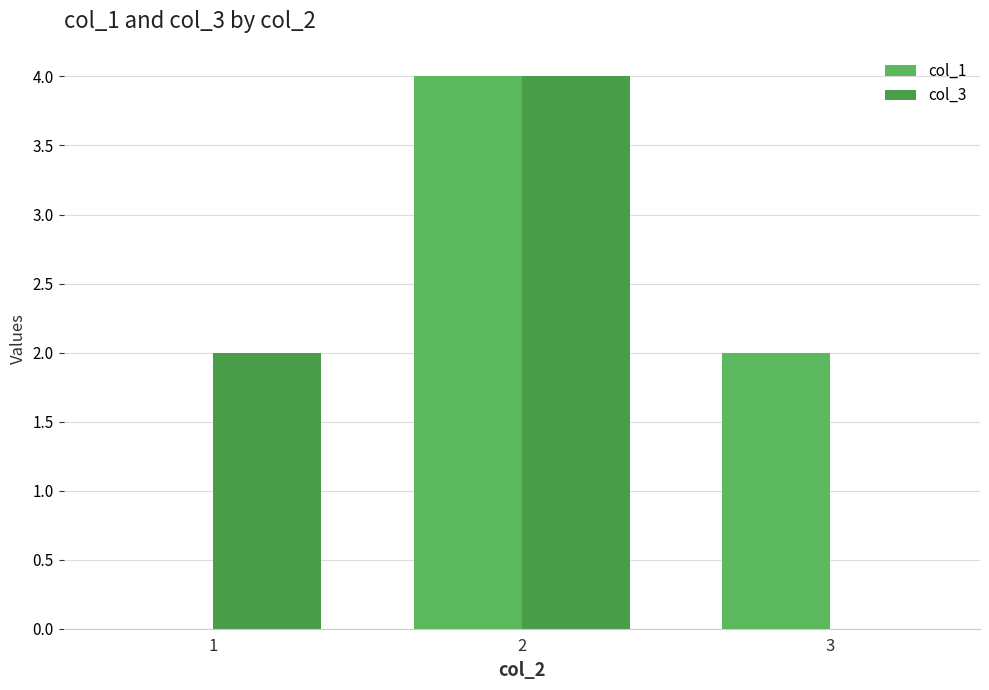

Is it true that col_3 equals 0 at 3?

True